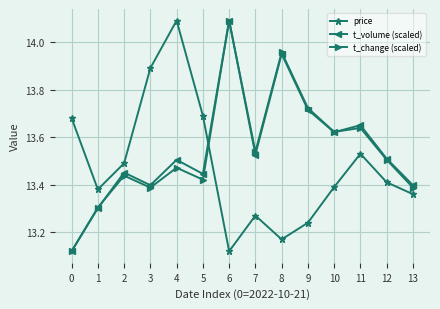

What are all the series names shown in the legend?

price, t_volume (scaled), t_change (scaled)